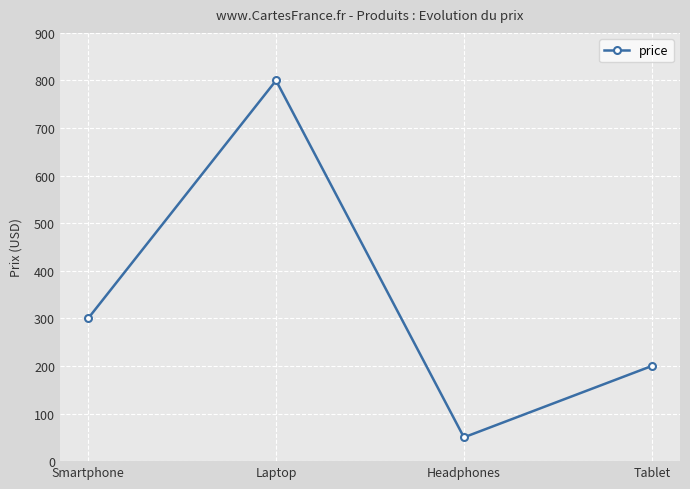

How many data points are less than 299?

2